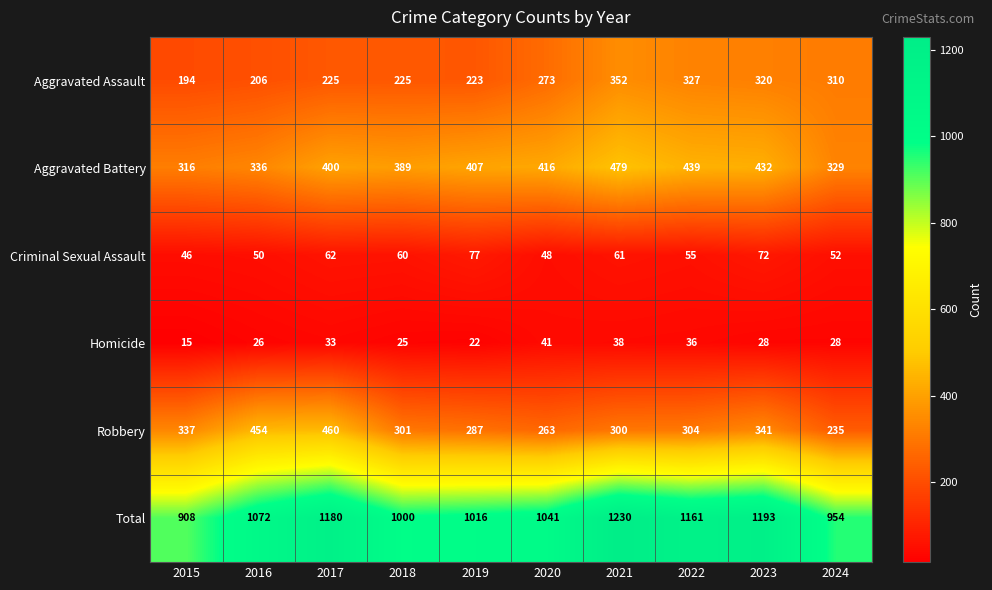

What is the difference between the maximum and minimum values in the Aggravated Assault series?

158